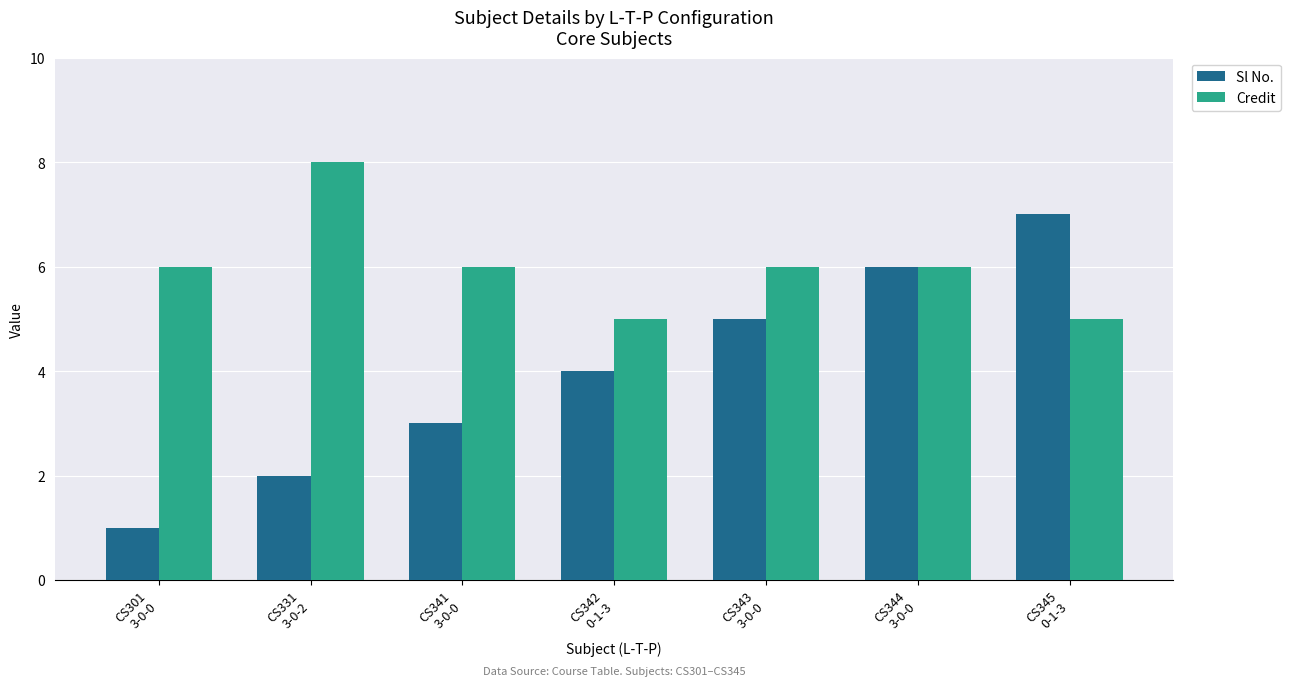

Which series has the largest range (max minus min)?

Sl No.